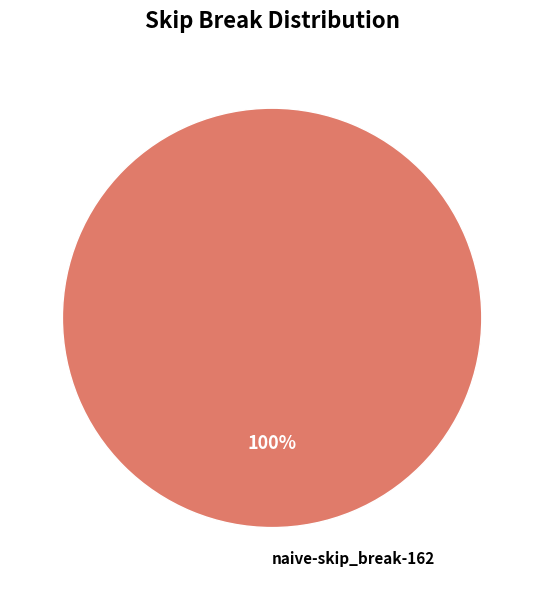

How many segments does this pie chart have?

1